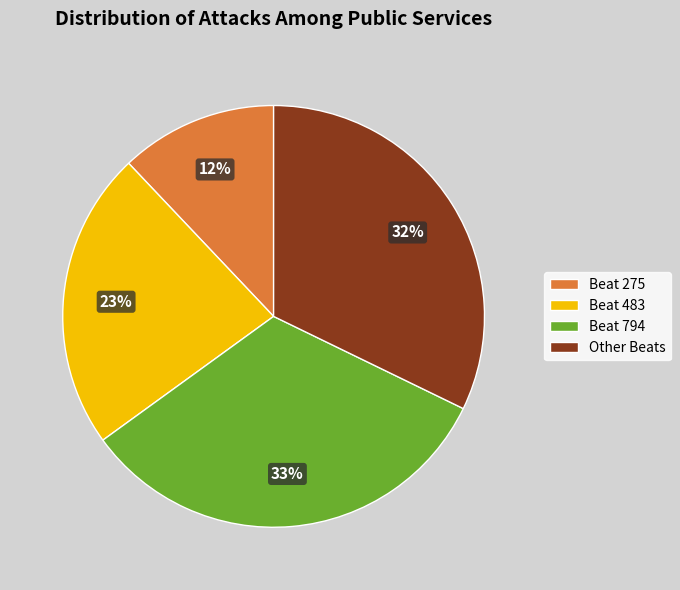

Combined, do Other Beats and Beat 275 account for over 50%?

No